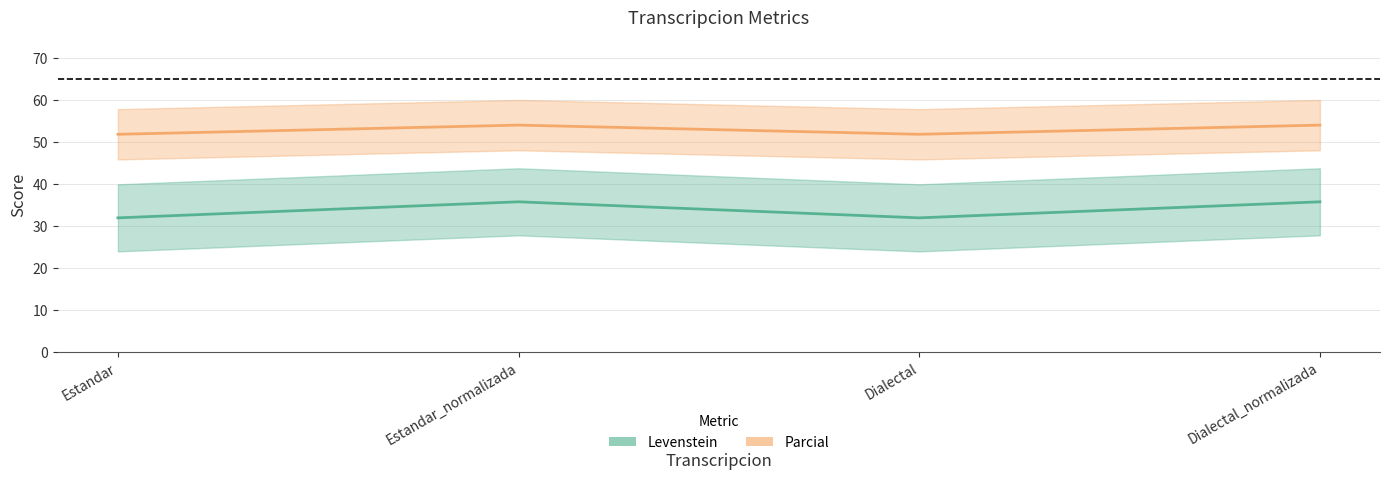

At which category does Parcial reach its first local valley?

Dialectal